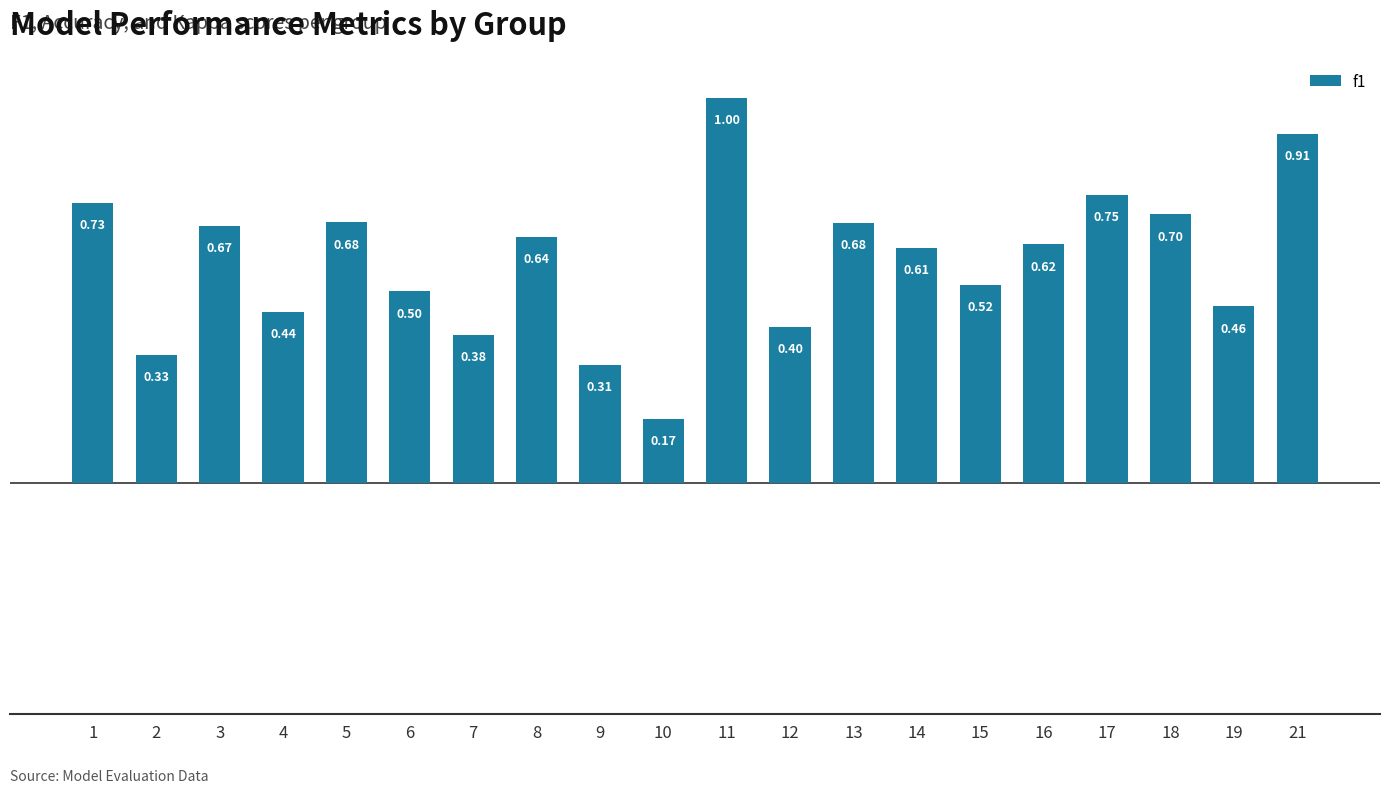

What is the sum of the values at 12 and 11?

1.4